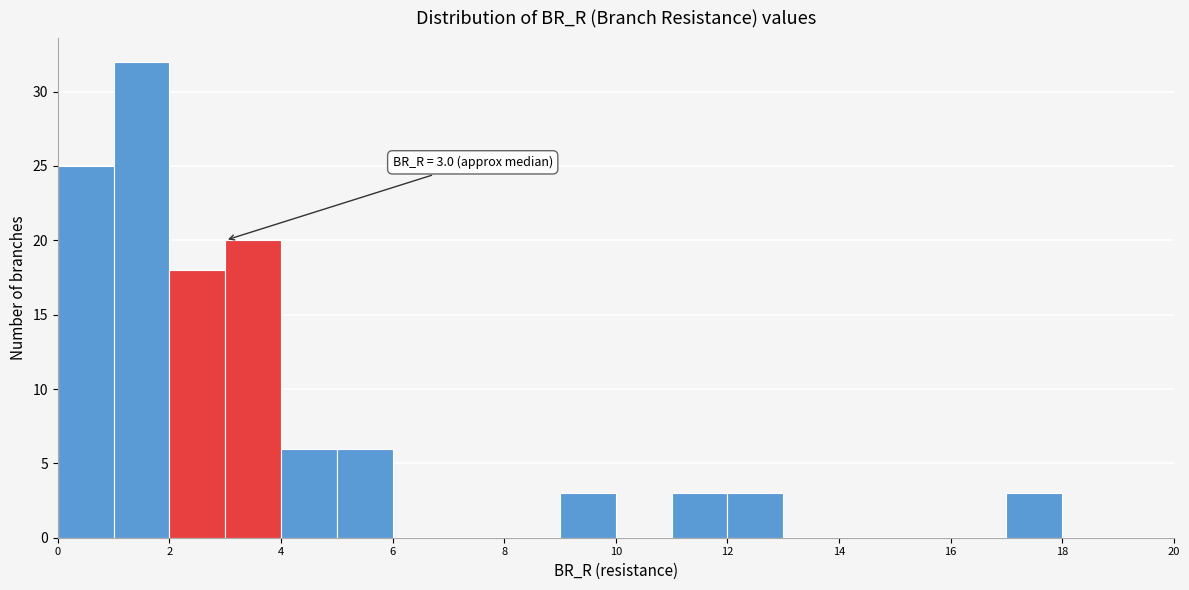

Over which range of the x-axis is the bar tallest?

1 to 2